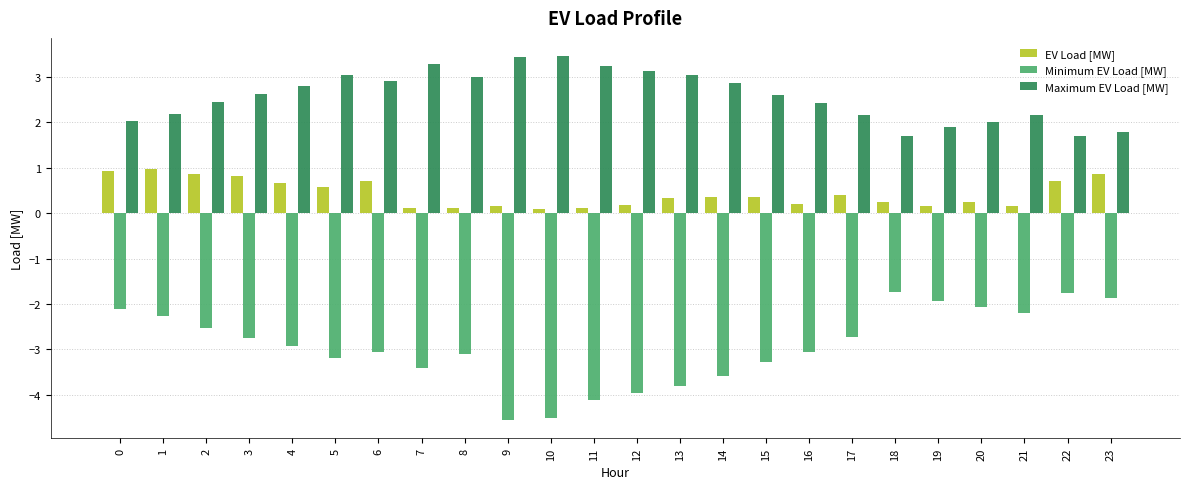

True or false: Minimum EV Load [MW] has a value of -2.7 at 3.

True